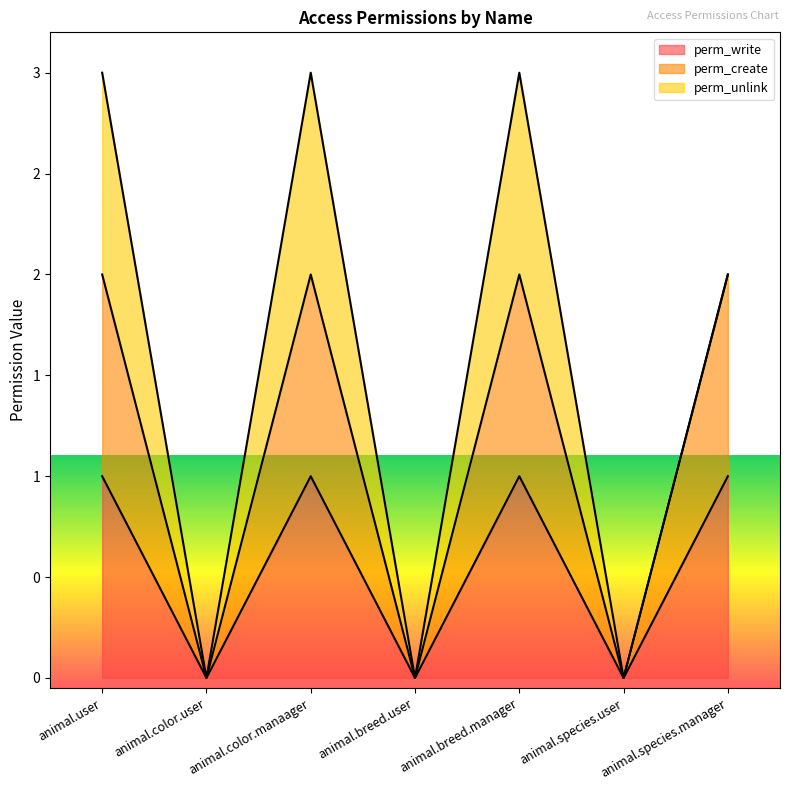

Does the chart display data point markers on the line(s)?

No